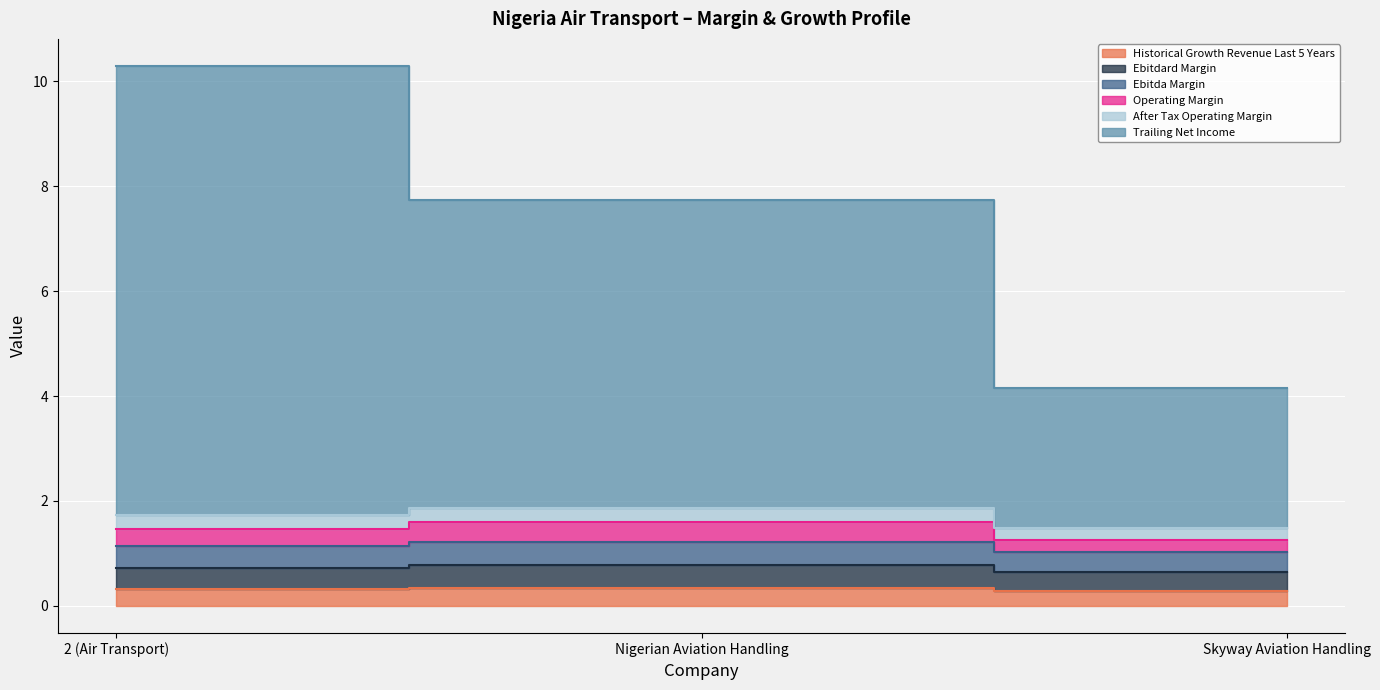

What is the label of the 3rd point from the left?

Skyway Aviation Handling